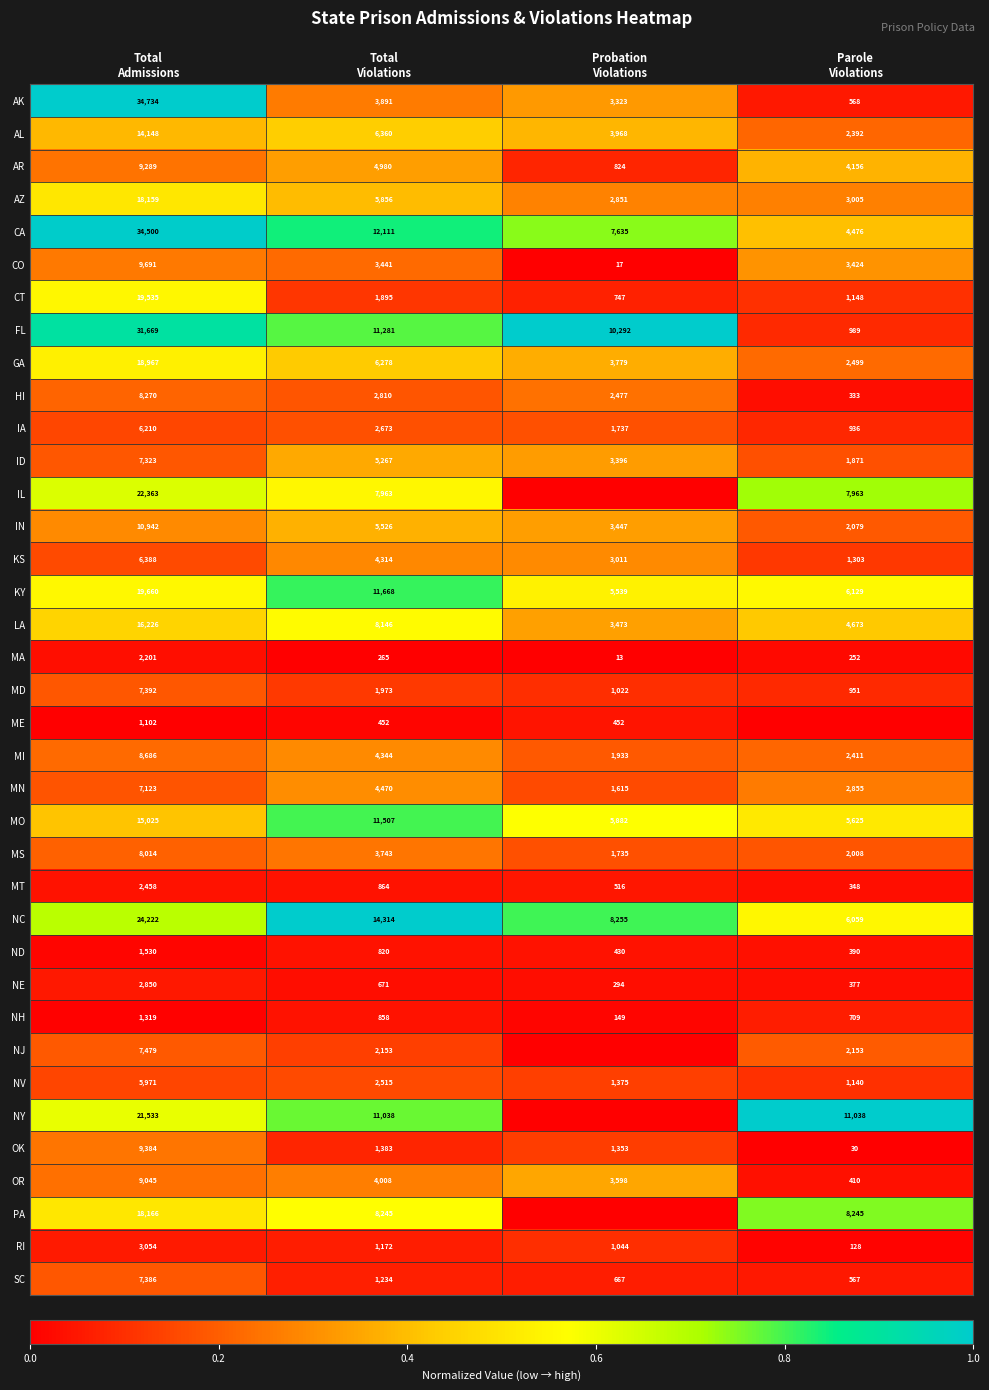

Between Parole
Violations and Probation
Violations, which is larger?

Probation
Violations